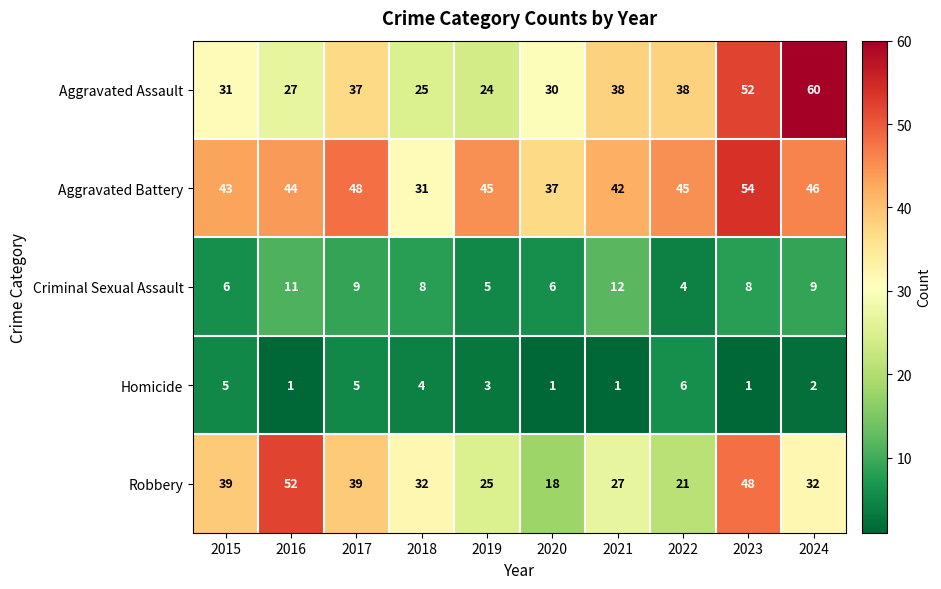

Which series has the largest total across all categories?

Aggravated Battery